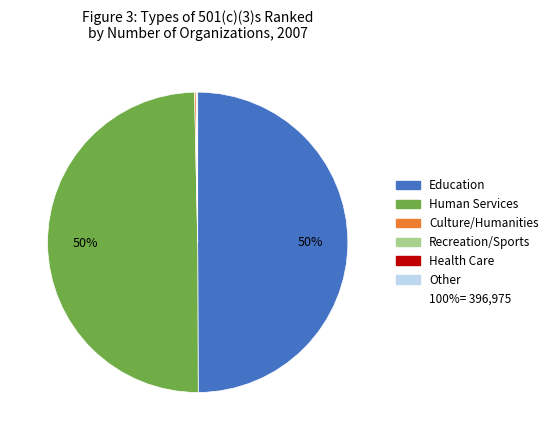

To the nearest percent, what is the average slice percentage?

17%